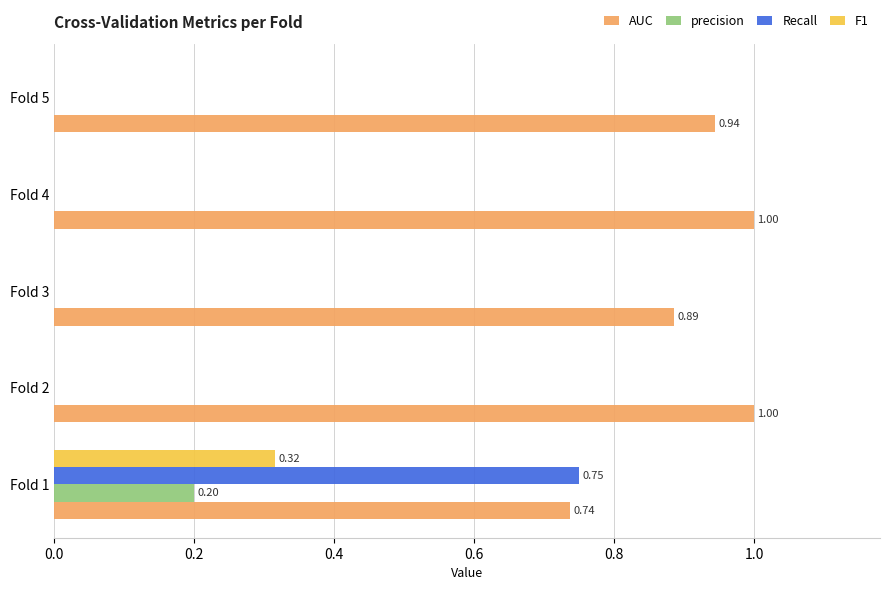

What is the total value across all series at Fold 4?

1.0